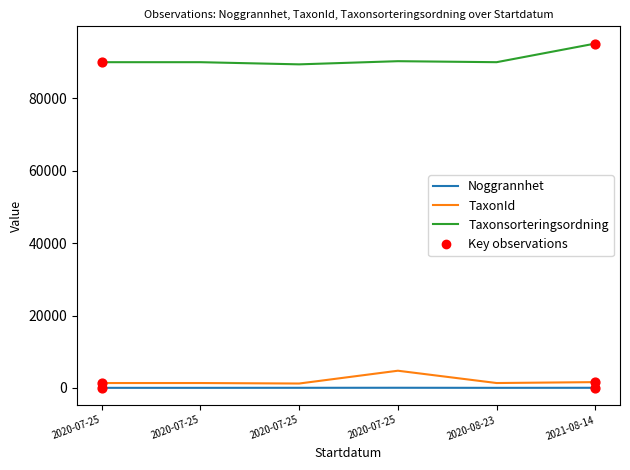

At how many categories does at least one series exceed 33169?

6